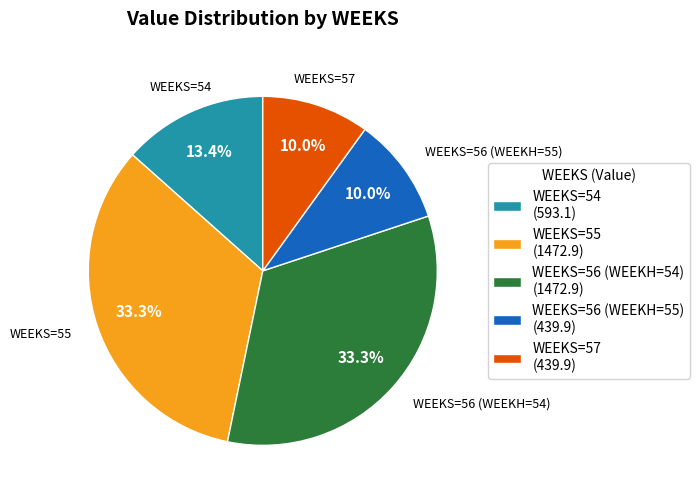

What is the total percentage of WEEKS=56 (WEEKH=55) (439.9) and WEEKS=54 (593.1)?

23.4%